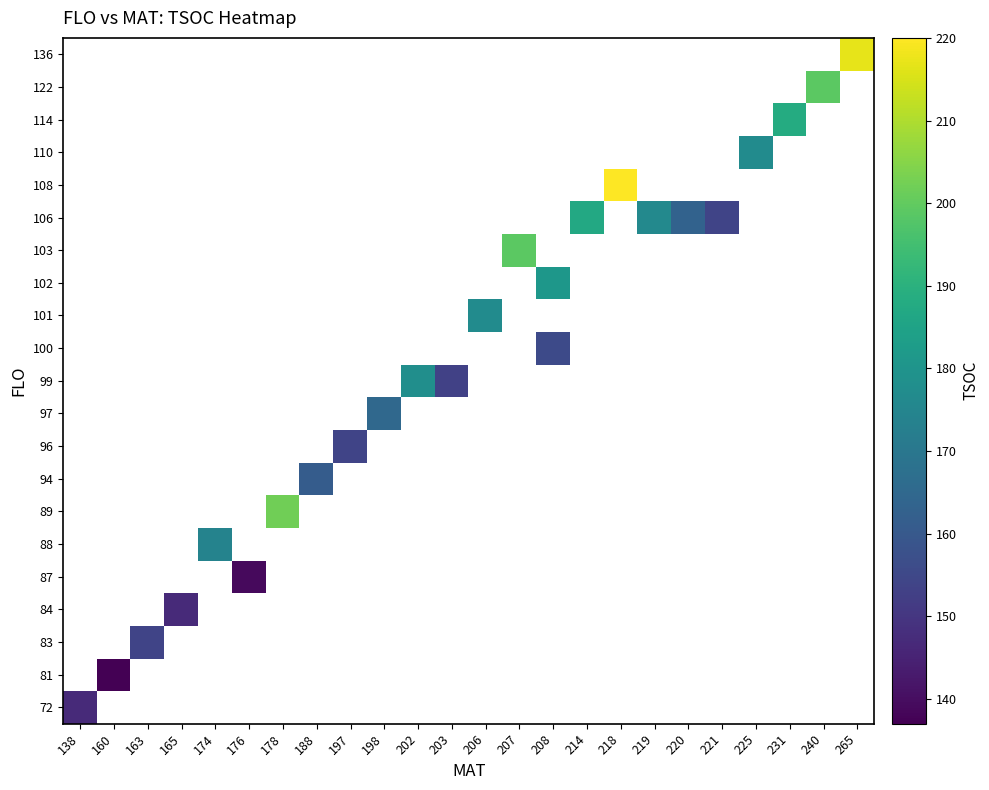

At which category does the chart reach its peak across all series?

218